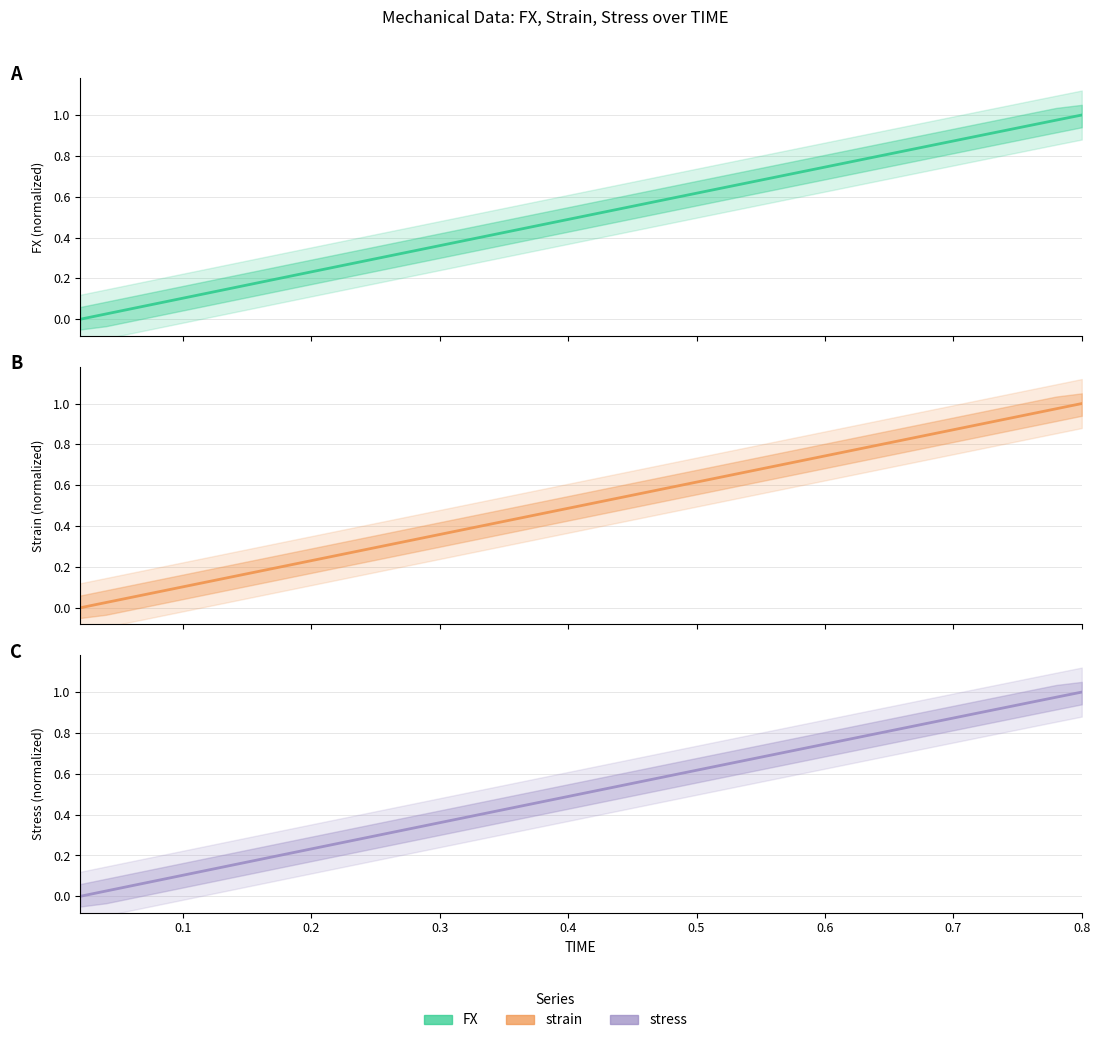

Which series ends up on top after the final intersection of stress and FX?

stress